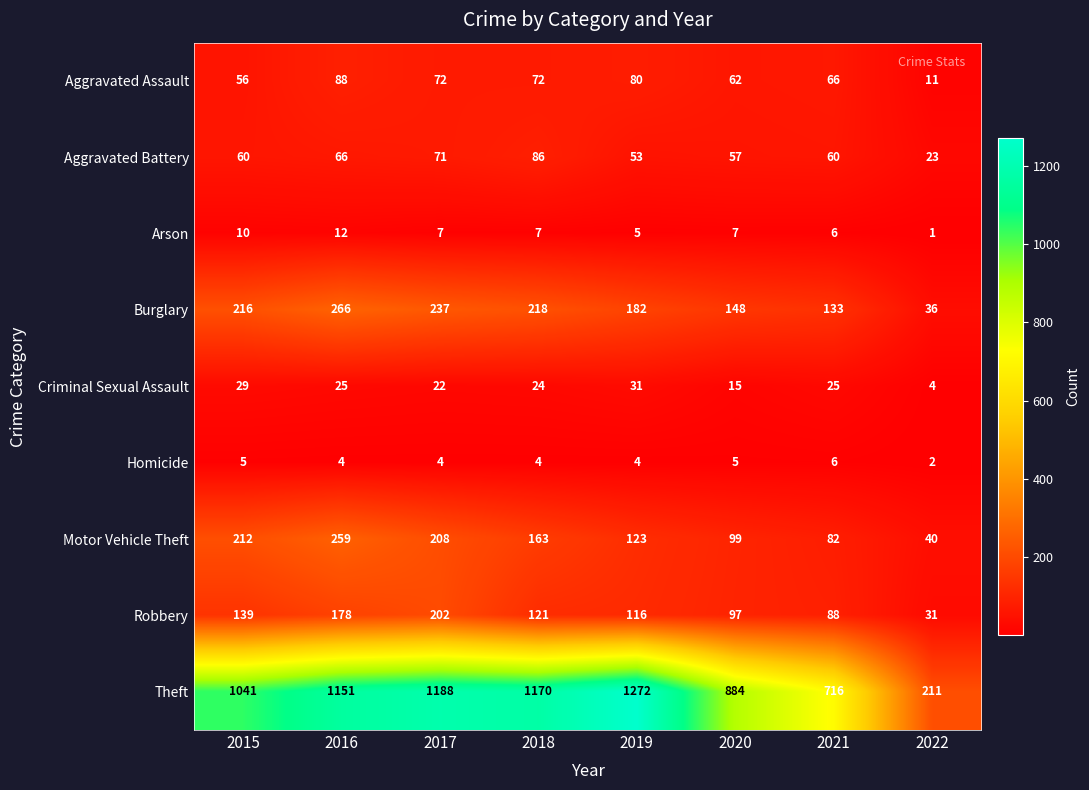

At how many categories does at least one series exceed 807?

6